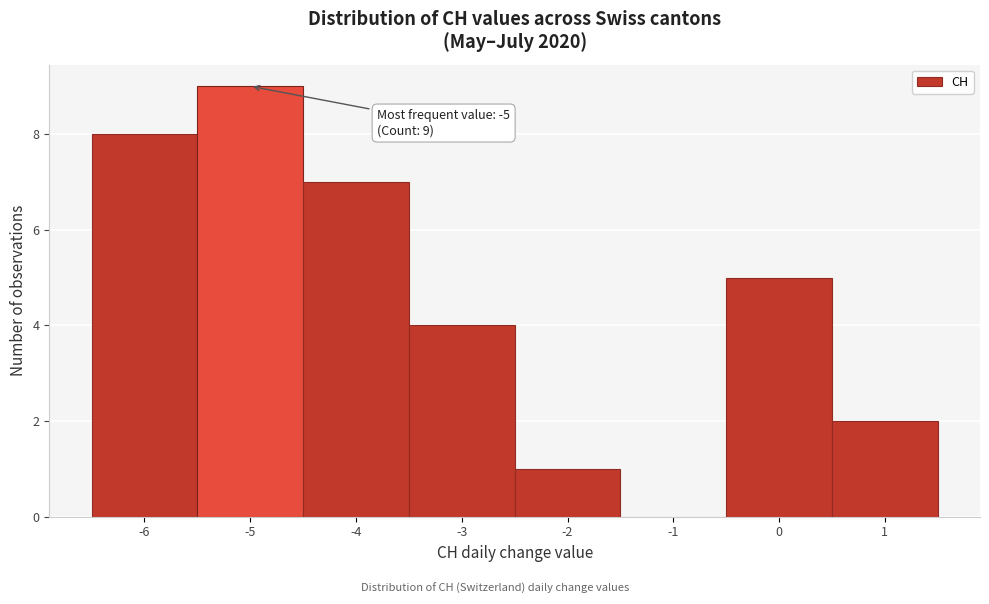

Which range on the x-axis has the tallest bar?

-5.5 to -4.5